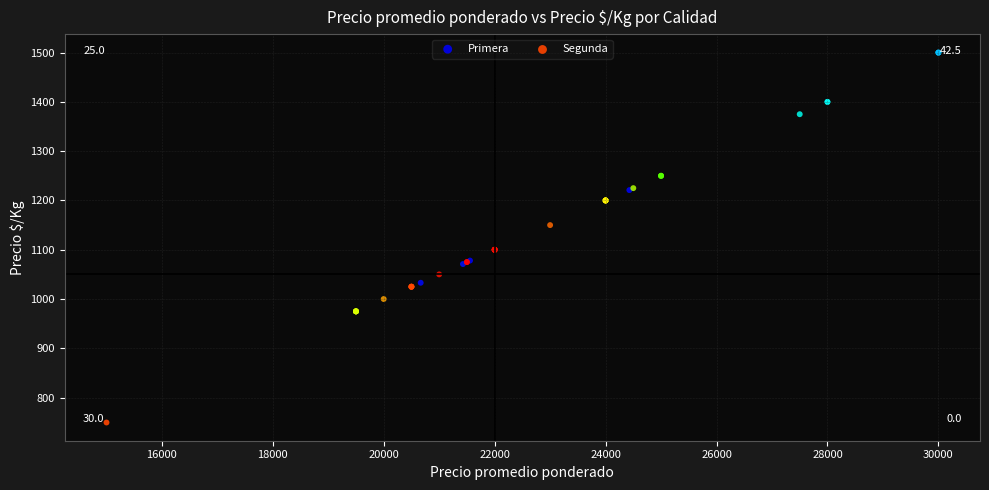

What are all the series names shown in the legend?

Primera, Segunda